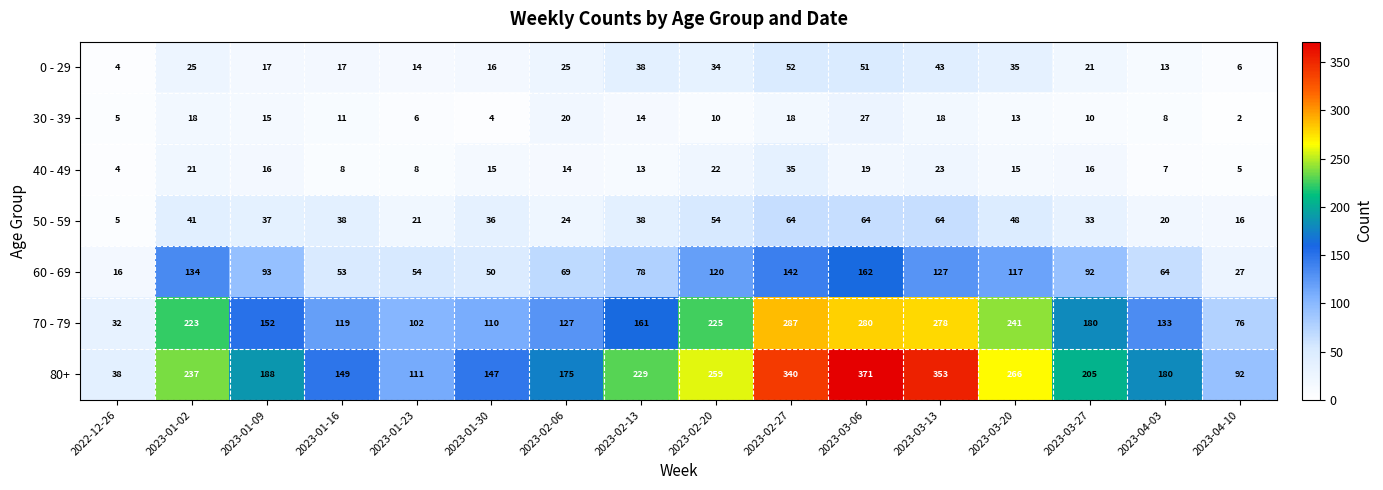

The 60 - 69 series shows 142 at 2023-02-27. True or false?

True